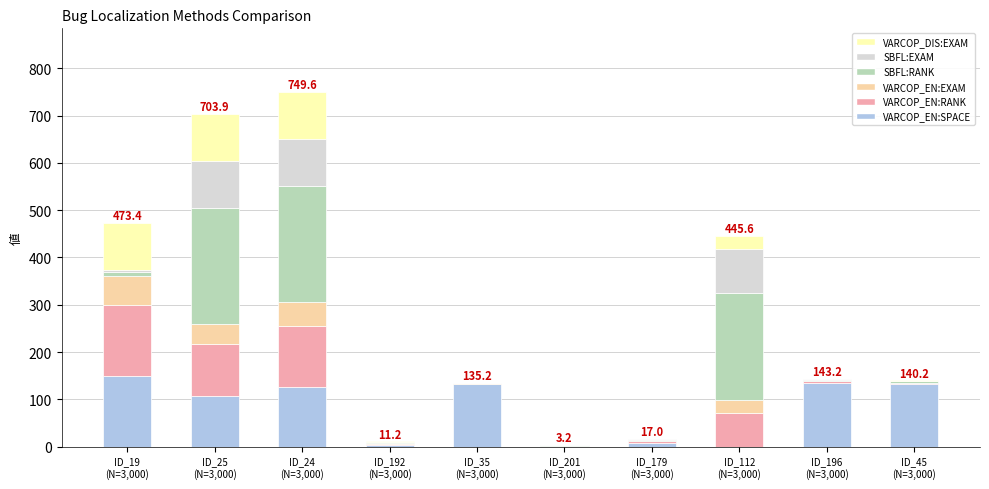

What is the difference between the maximum and minimum values in the SBFL:RANK series?

244.0